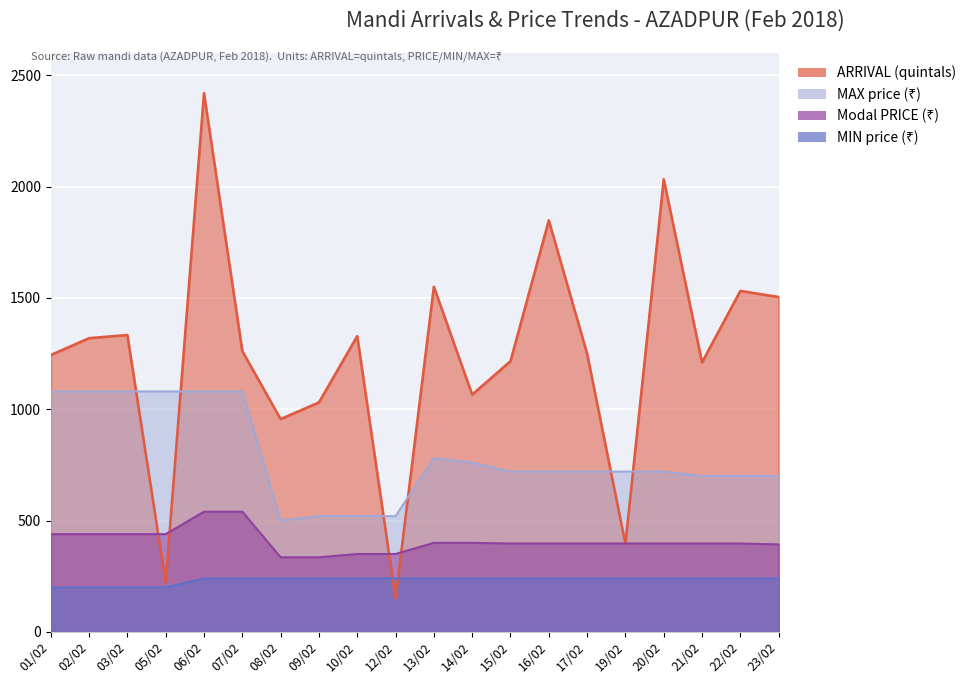

What is the maximum value shown in the chart?

2419.6